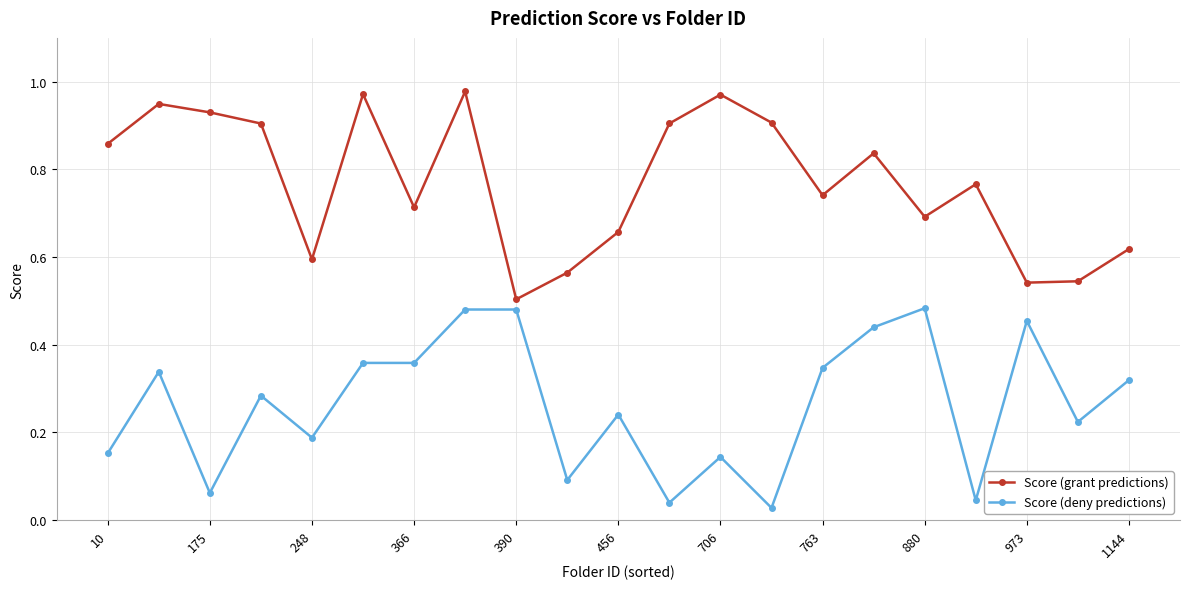

True or false: Score (grant predictions) and Score (deny predictions) intersect in this chart.

False